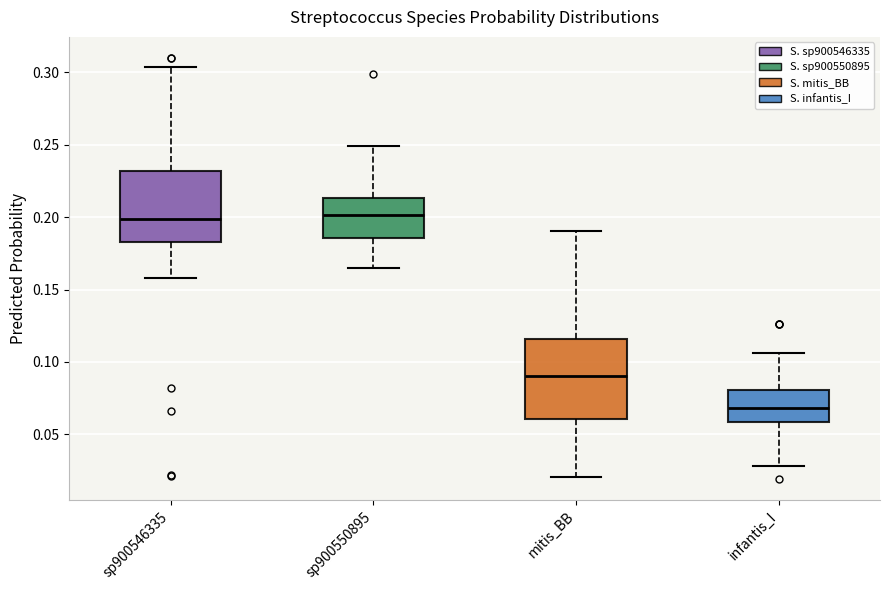

Where is the lower edge of the box for infantis_I on the y-axis? The values are not printed on the chart, so give them approximately, as read against the axis.

0.060